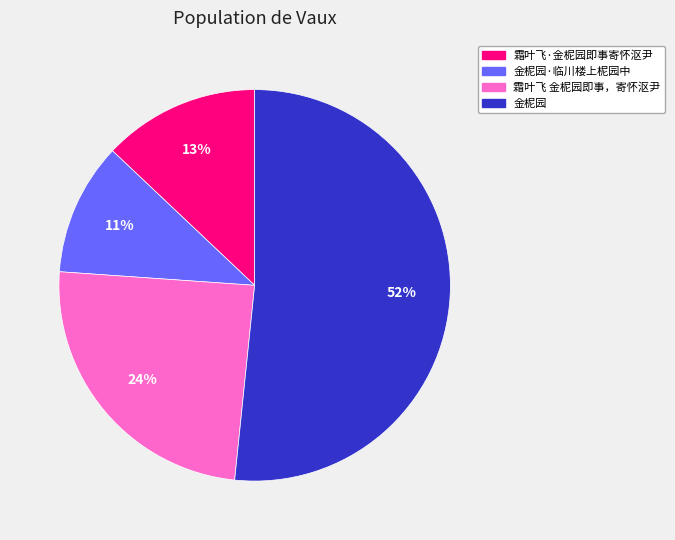

Does 金柅园 represent more than half of the total?

Yes